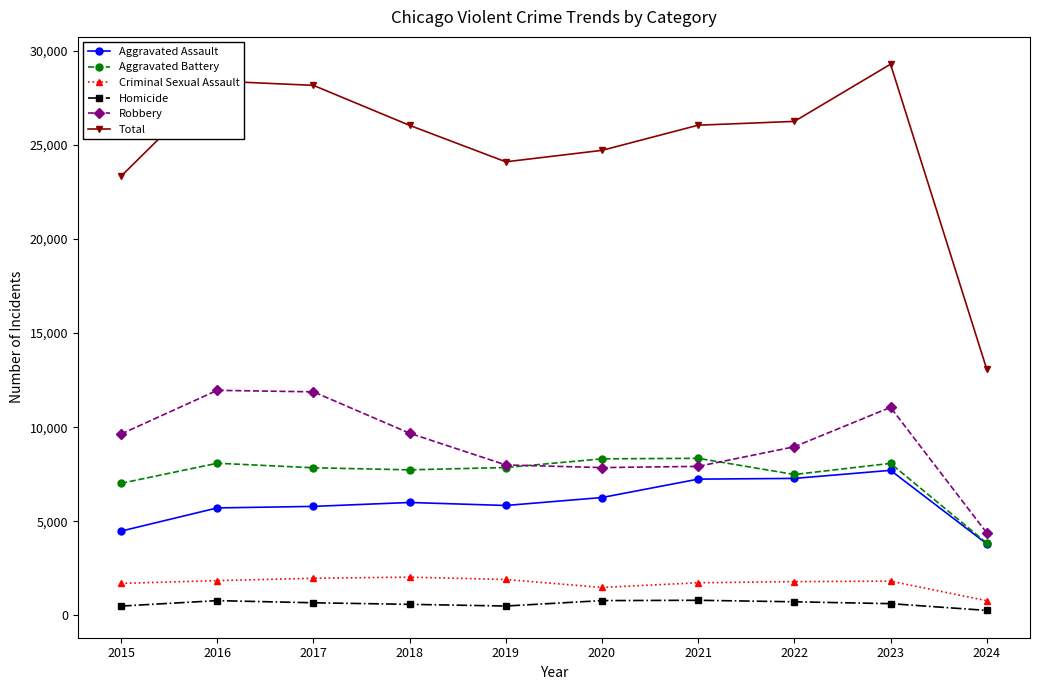

True or false: Criminal Sexual Assault and Homicide cross at least once.

False